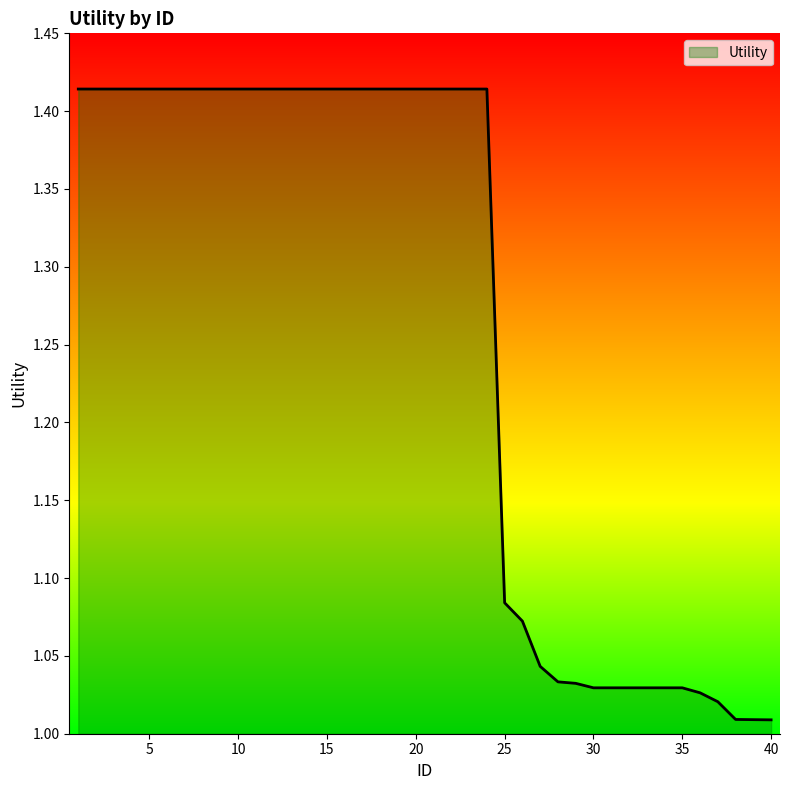

How many lines are shown in the chart?

1